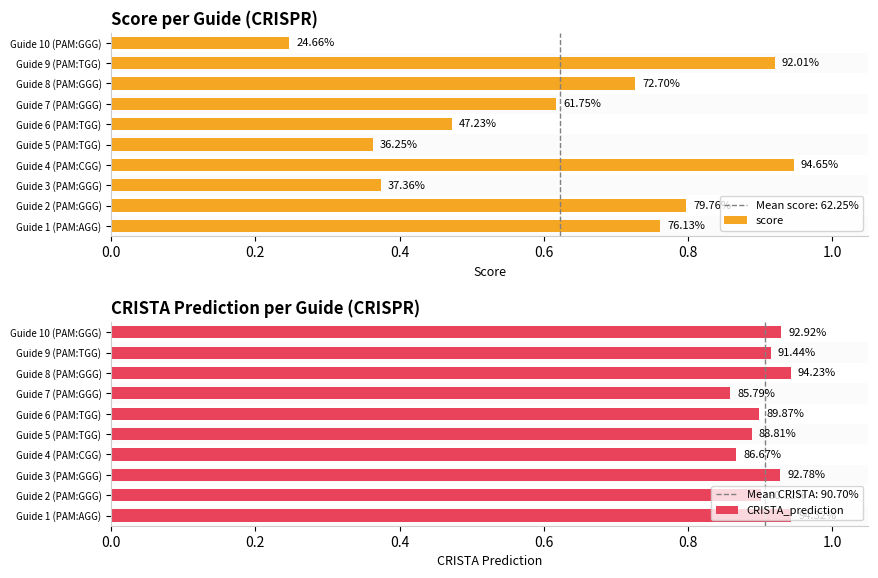

Which series has the largest range (max minus min)?

score